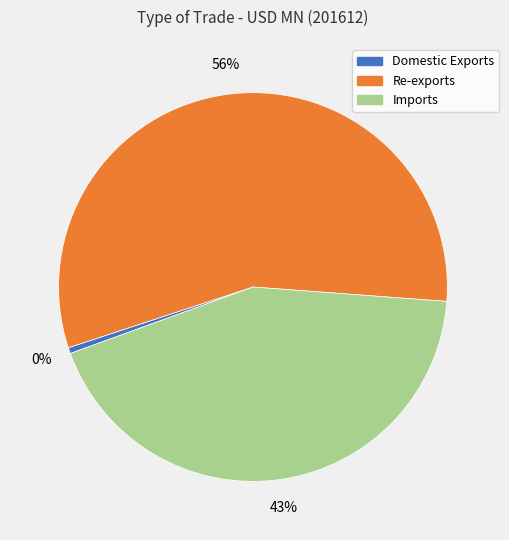

Which category accounts for the majority?

Re-exports